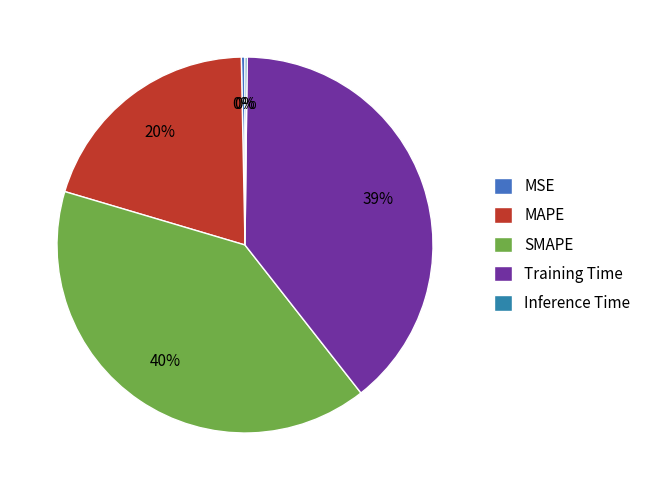

Rank the categories by value from lowest to highest.

Inference Time, MSE, MAPE, Training Time, SMAPE